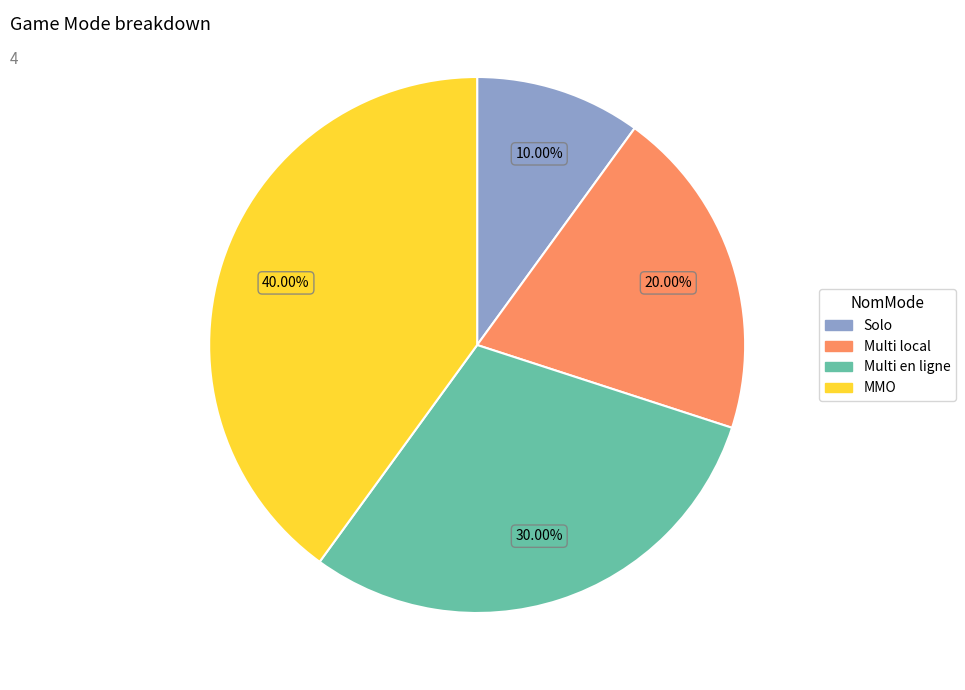

To the nearest percent, what percentage of the pie is Multi en ligne?

30%